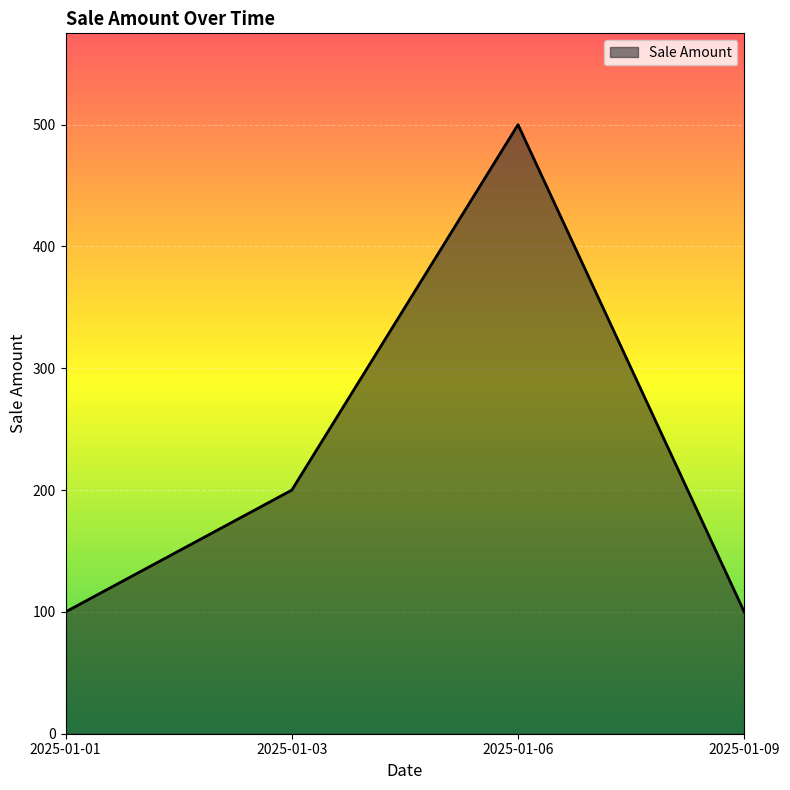

What is the difference between the maximum and minimum values?

400